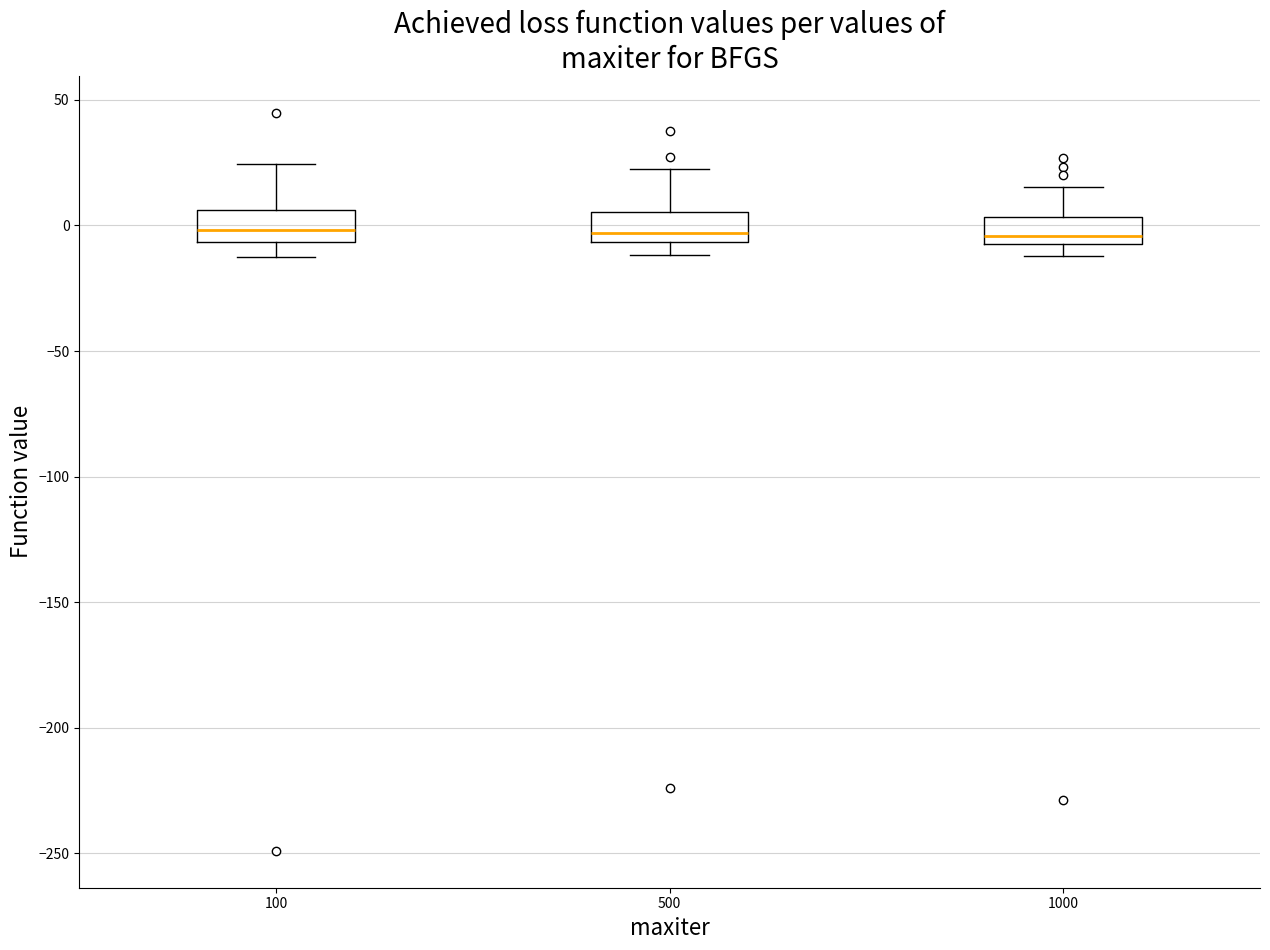

Reading left to right, read every box against the y-axis: the position of its median line, the range the box covers, and the ends of its whiskers. The values are not printed on the chart, so give them approximately, as read against the axis.

100: median 0, box -5 to 5, whiskers -15 to 25
500: median -5 (just above the box's lower edge), box -5 to 5, whiskers -10 to 25
1000: median -5 (just above the box's lower edge), box -5 to 5, whiskers -10 to 15